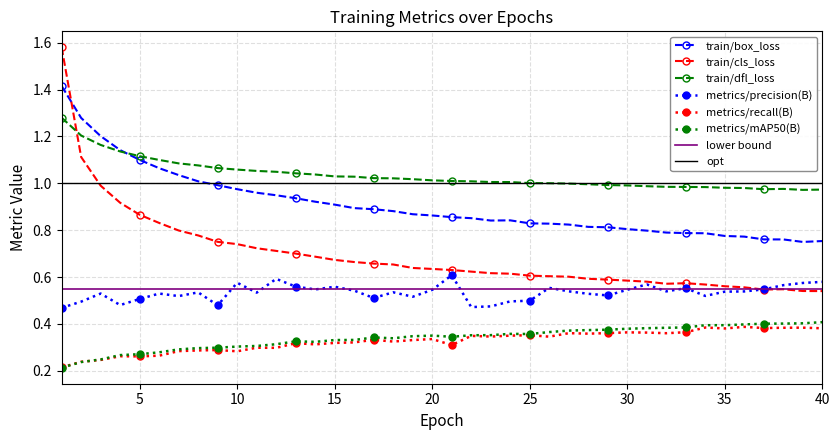

Which has a higher value, 37 or 30?

30